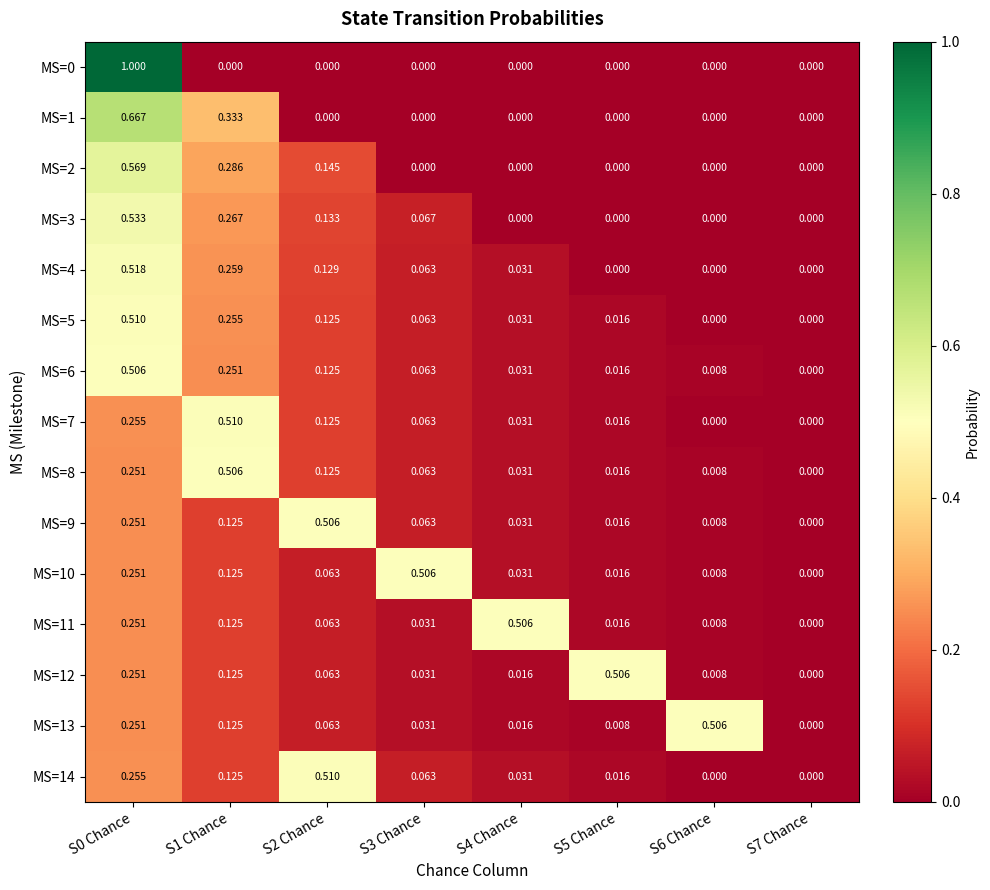

Is the value of MS=9 at S4 Chance greater than the value of MS=2 at S7 Chance?

Yes